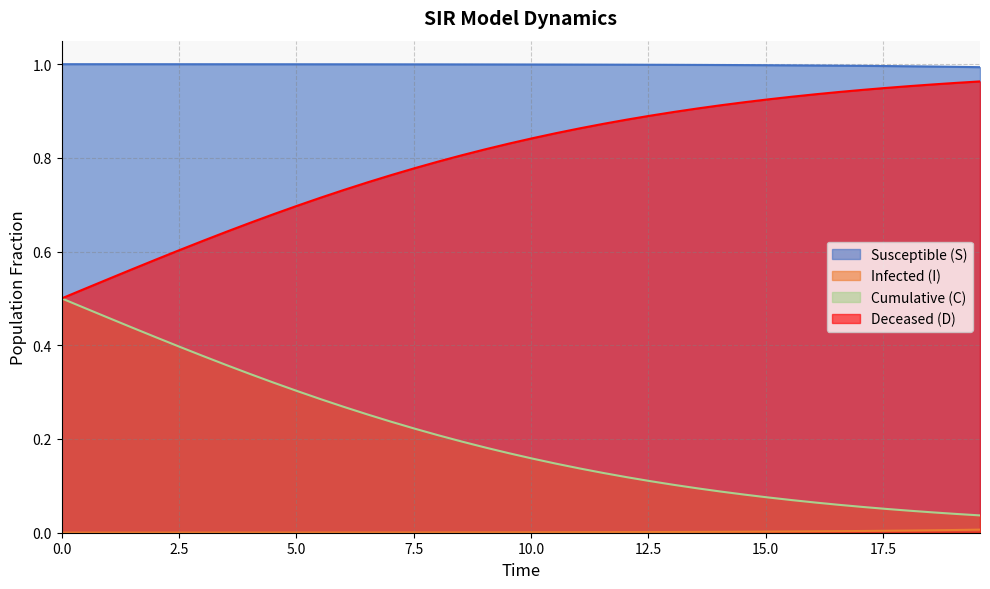

Which series has the largest total across all categories?

Susceptible (S)